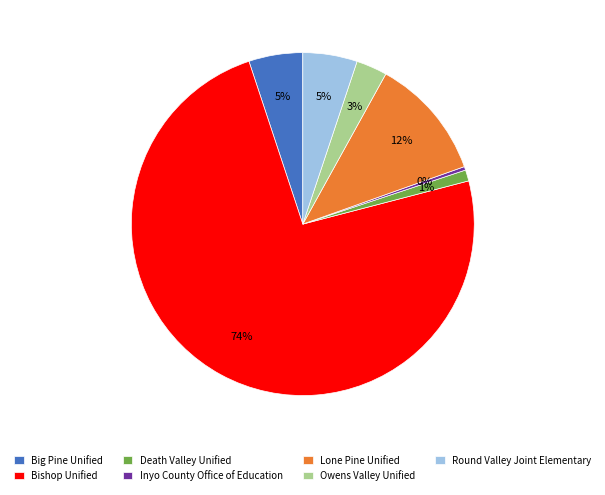

Do Death Valley Unified and Inyo County Office of Education together represent more than half of the pie?

No